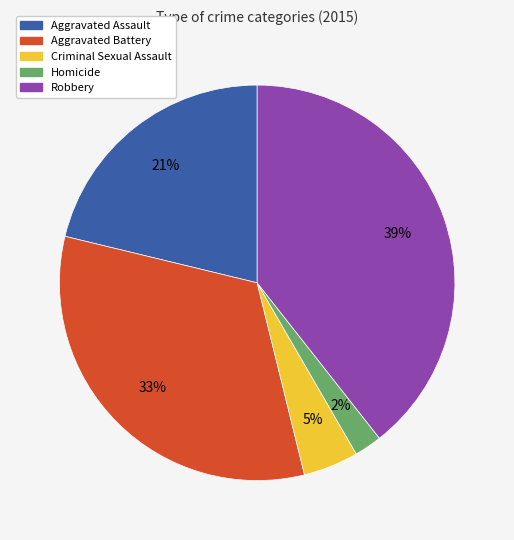

How many slices are in this pie chart?

5